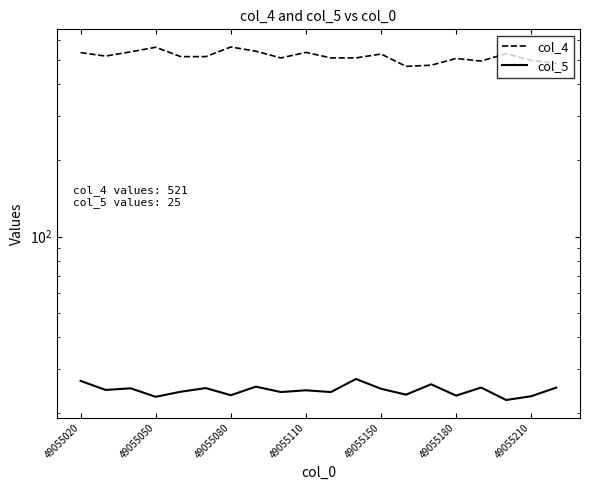

What is the difference between the maximum and minimum values in the col_4 series?

91.0